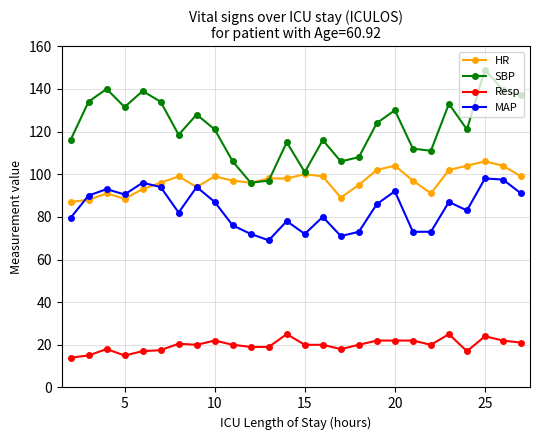

List the series in order of their peak value, lowest first.

Resp, MAP, HR, SBP